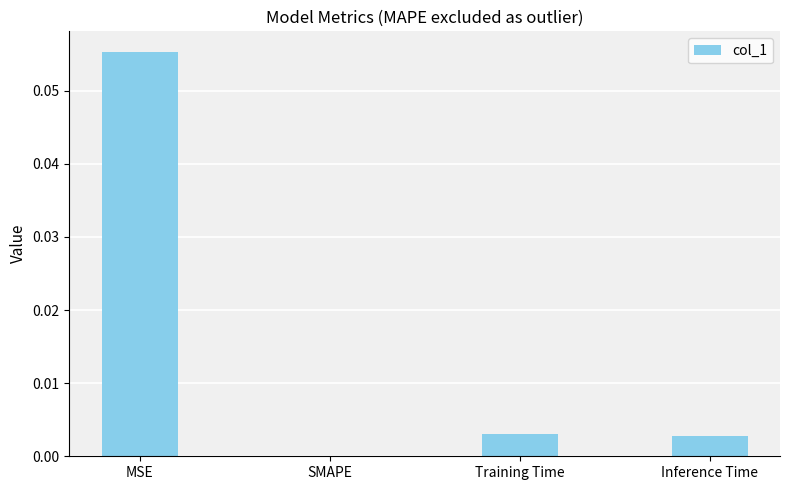

How many data points are above 0?

3